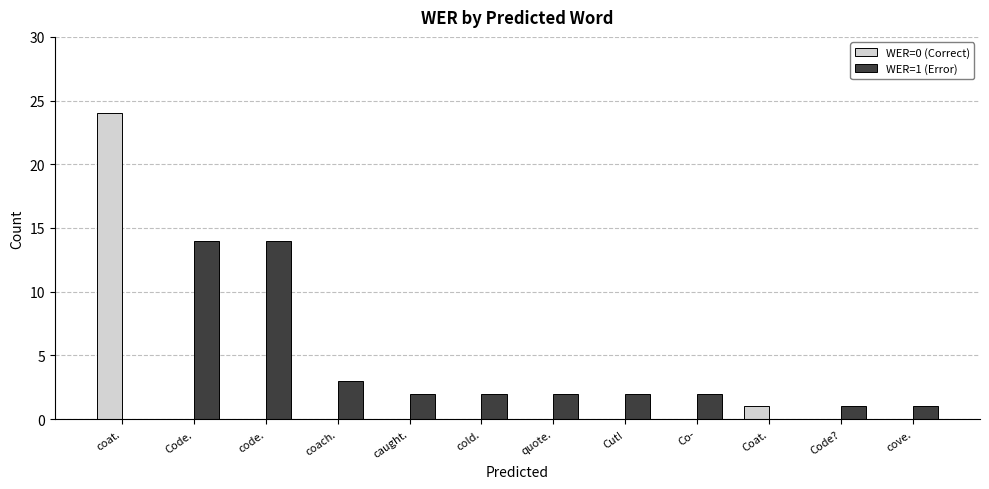

Count the number of data series in this chart.

2